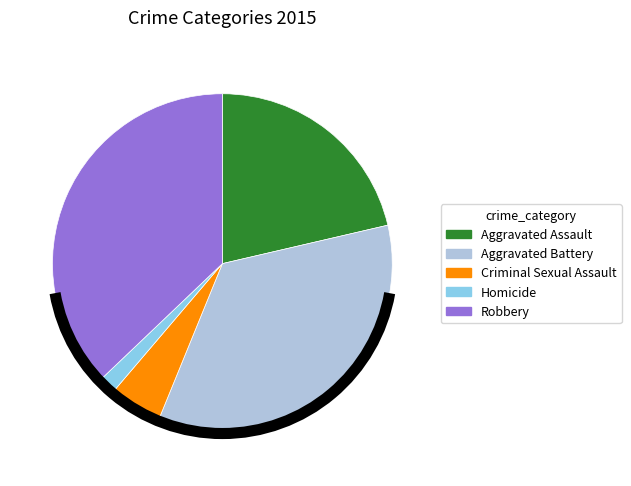

What is the smallest slice in the pie chart?

Homicide